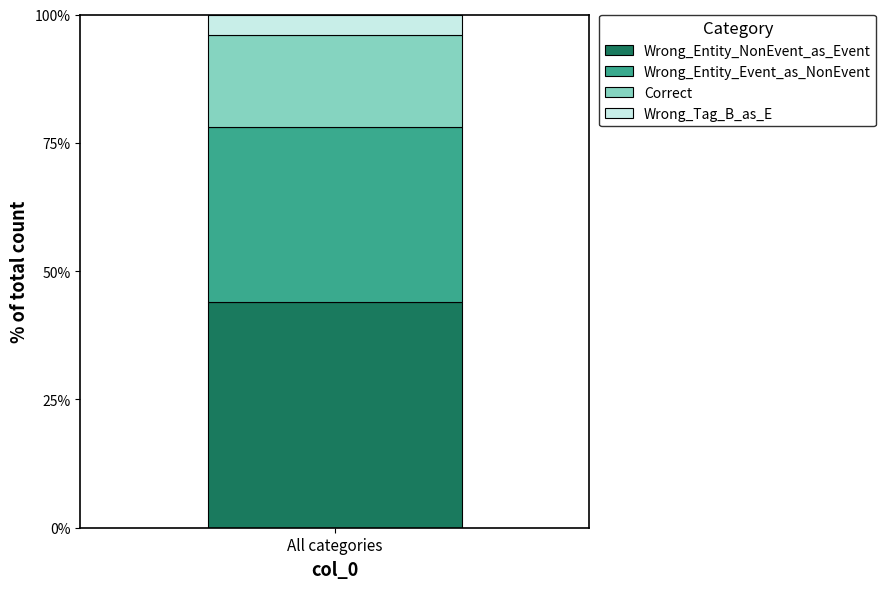

Reading left to right, list the values for the Wrong_Entity_NonEvent_as_Event series.

All categories=44